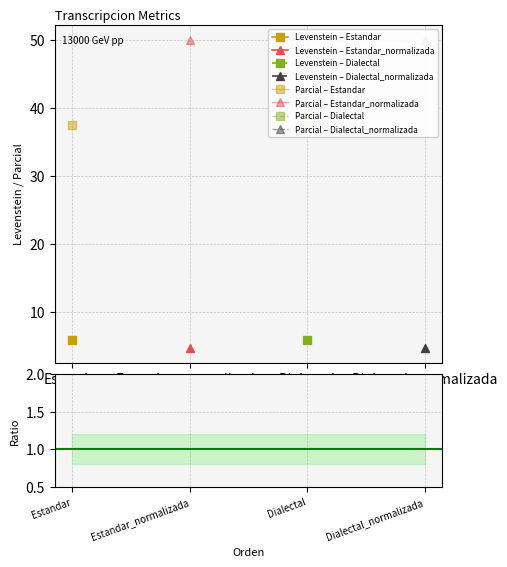

True or false: Levenstein has a value of 6.5 at Estandar_normalizada.

False